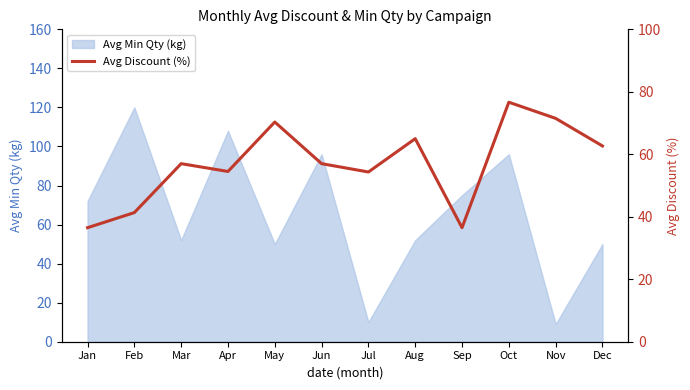

True or false: the data has more than 1 interior local peaks.

True